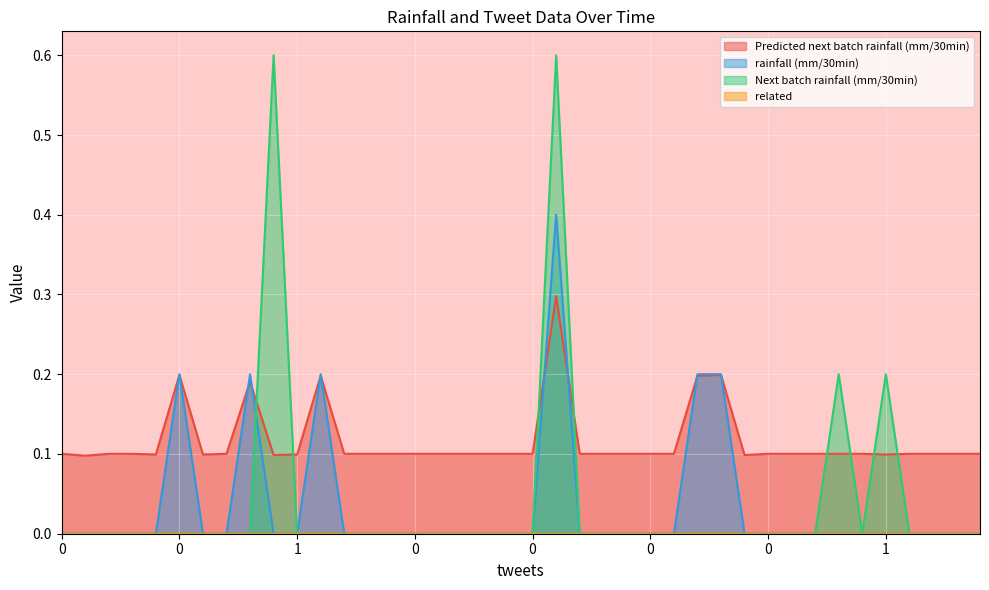

True or false: Next batch rainfall (mm/30min) has a value of -0.4 at 0.

False